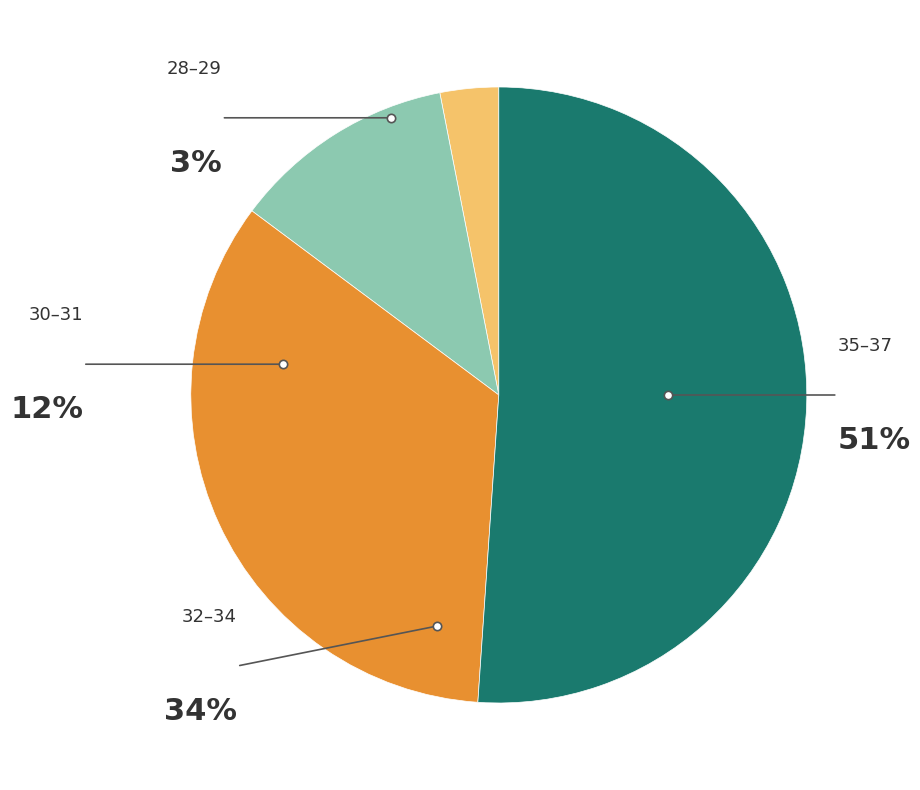

What is the change in value from 30 to 31?

+13